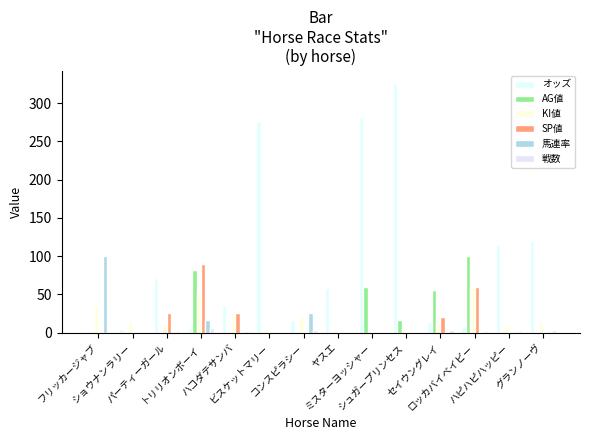

Reading left to right, list all the values displayed in this chart.

オッズ: 1.9	4.2	70.9	6.6	35.7	276.8	17.1	57.8	281.4	326.0	14.4	7.4	114.9	121.5
AG値: 0.0	0.0	0.0	82.0	0.0	0.0	0.0	0.0	60.0	16.0	56.0	100.0	0.0	0.0
KI値: 35.0	15.0	10.0	50.0	25.0	5.0	20.0	5.0	0.0	5.0	15.0	60.0	10.0	15.0
SP値: 0.0	0.0	25.0	90.0	25.0	0.0	0.0	0.0	0.0	0.0	20.0	60.0	0.0	0.0
馬連率: 100.0	0.0	0.0	16.0	0.0	0.0	25.0	0.0	0.0	0.0	0.0	0.0	0.0	0.0
戦数: 1.0	1.0	2.0	6.0	2.0	1.0	4.0	1.0	1.0	1.0	3.0	2.0	2.0	3.0